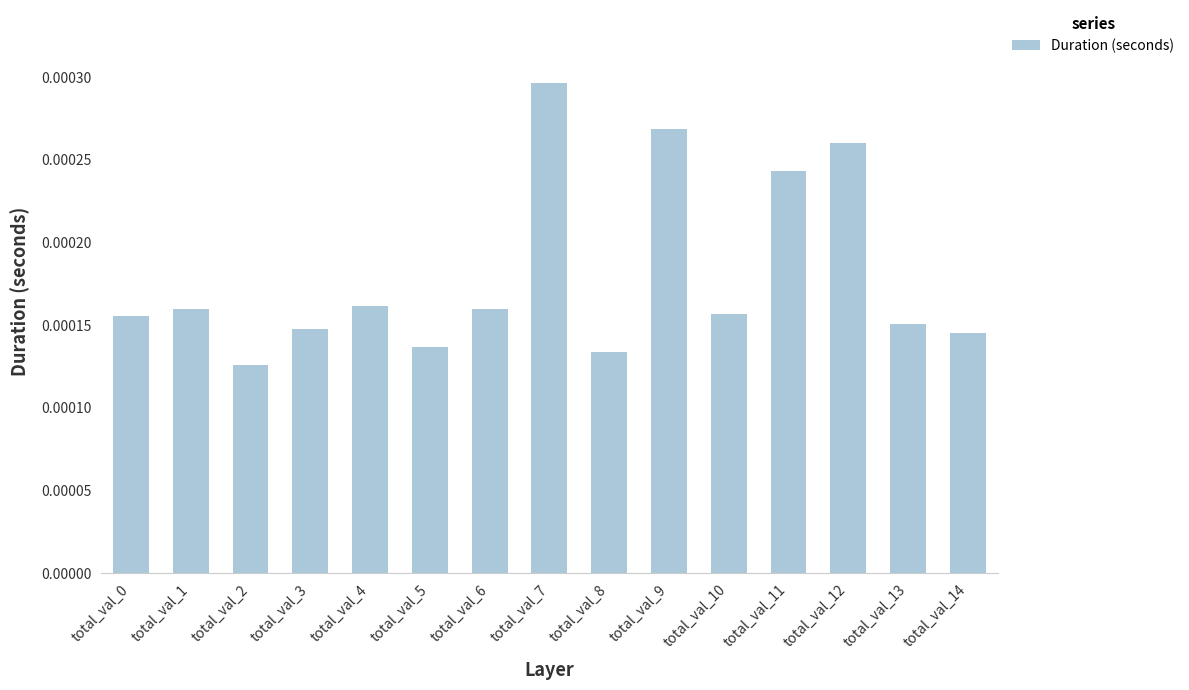

How many categories are shown in the chart?

15